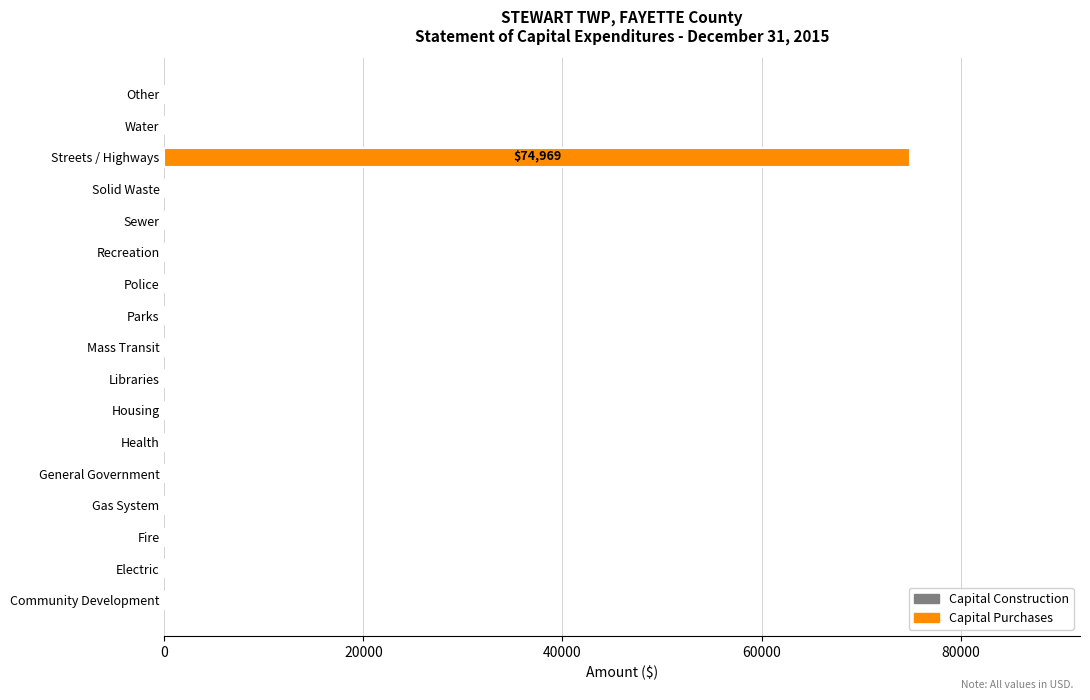

What is the sum of all values?

74969